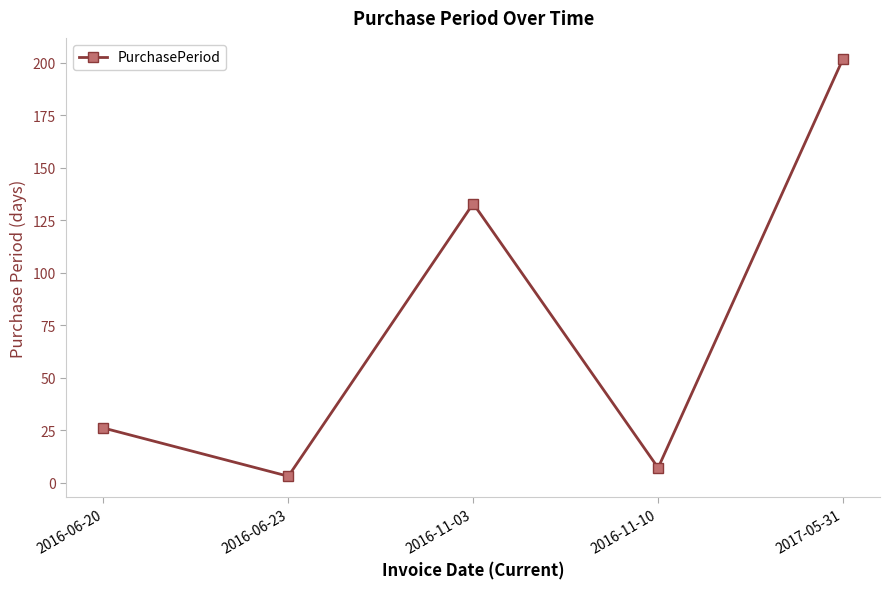

True or false: there are more than 0 points higher than both neighbors.

True